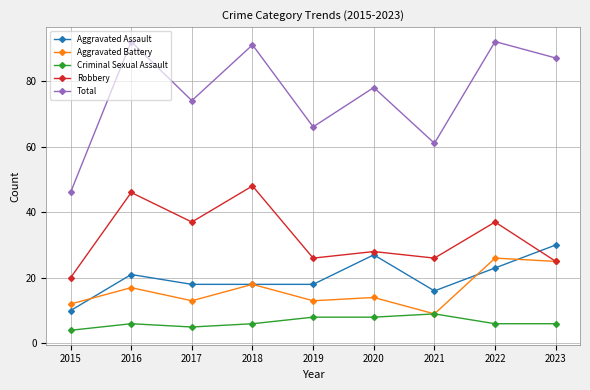

Which label corresponds to the smallest value in the chart?

2015